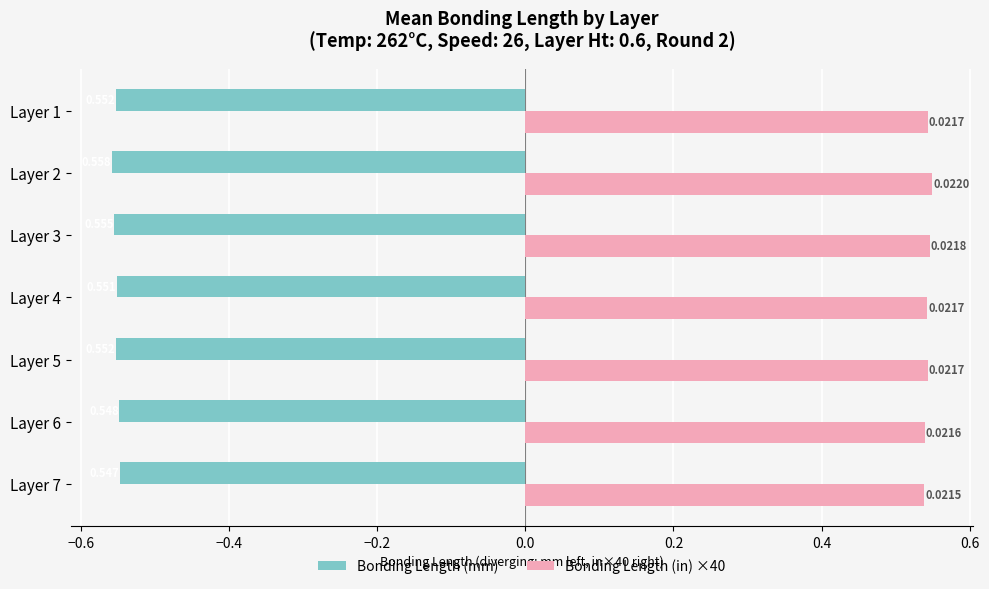

Between Layer 6 and Layer 1, which series saw the biggest shift?

Bonding Length (mm)